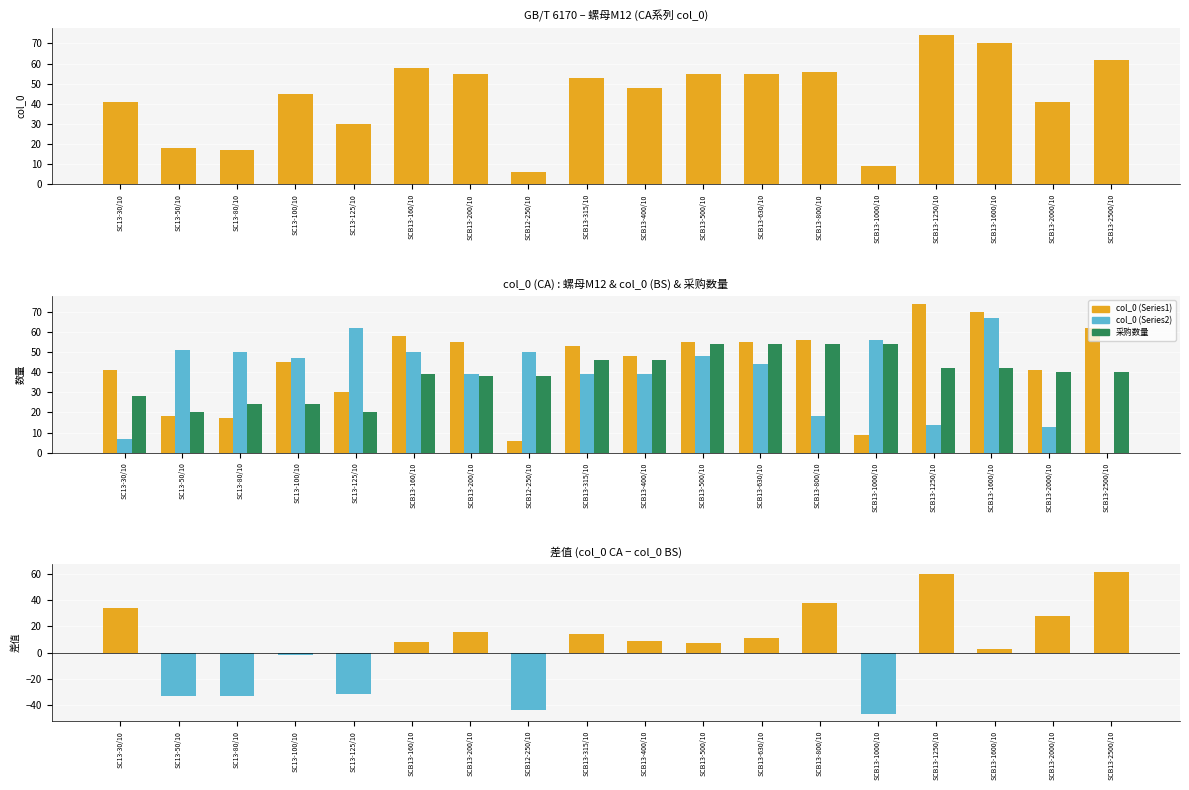

Which series has the largest total across all categories?

col_0 (Series1)